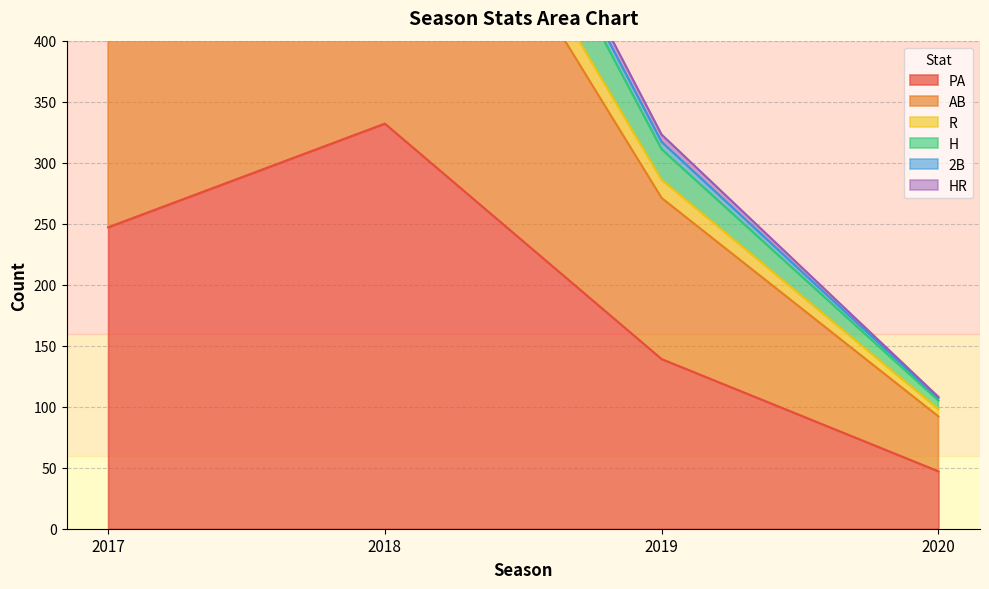

List the labels in order of PA value, largest first.

2018, 2017, 2019, 2020